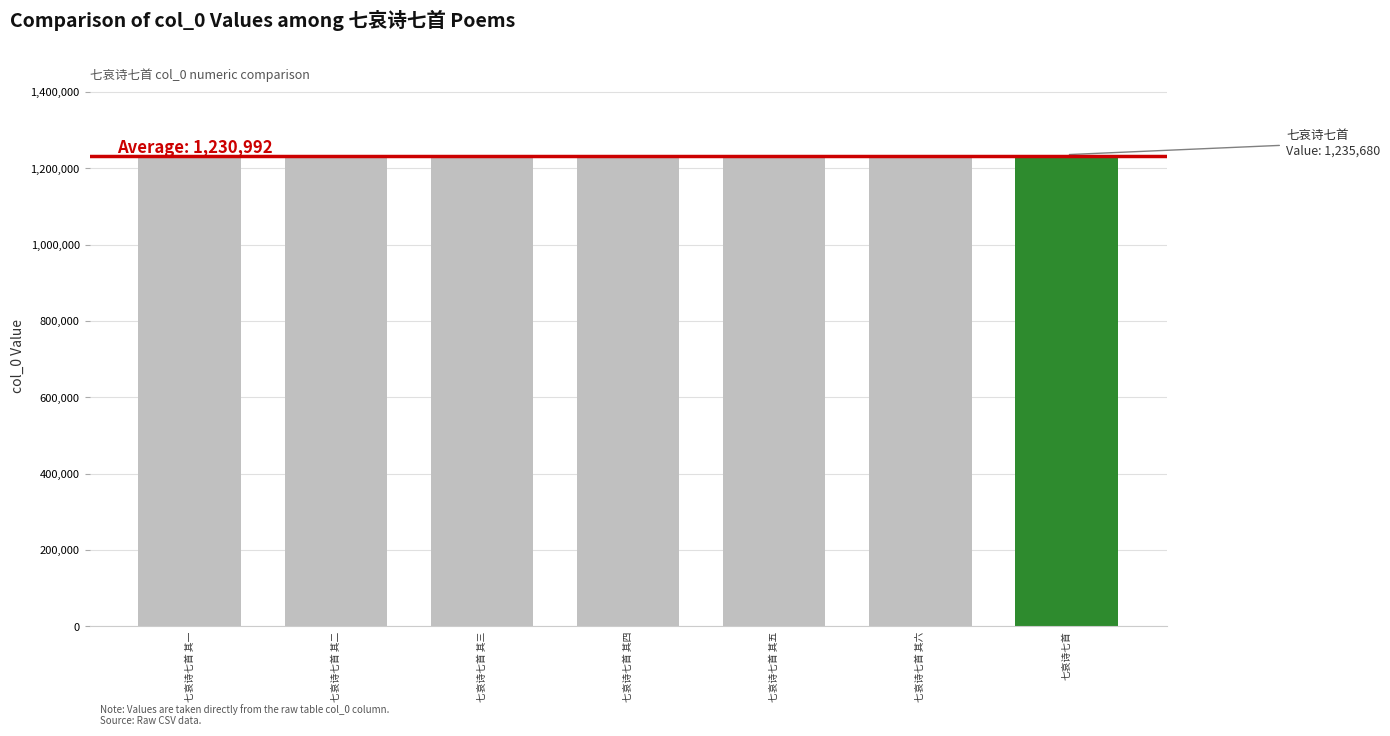

What position from the left is 七哀诗七首 其一?

1